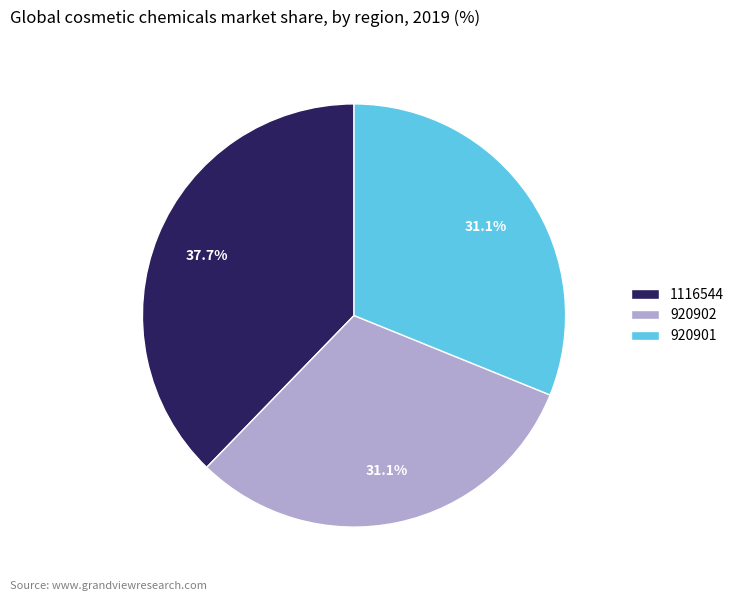

To the nearest percent, what is the difference between the 920901 and 1116544 slice percentages?

7%